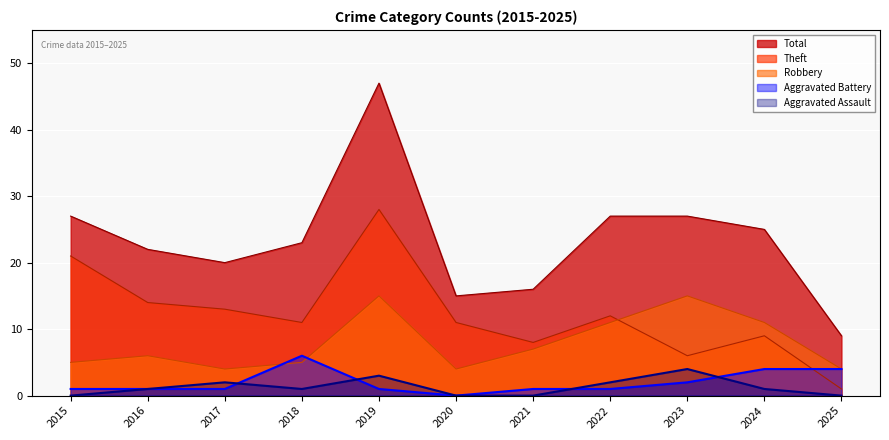

What is the highest value of the Total series?

47